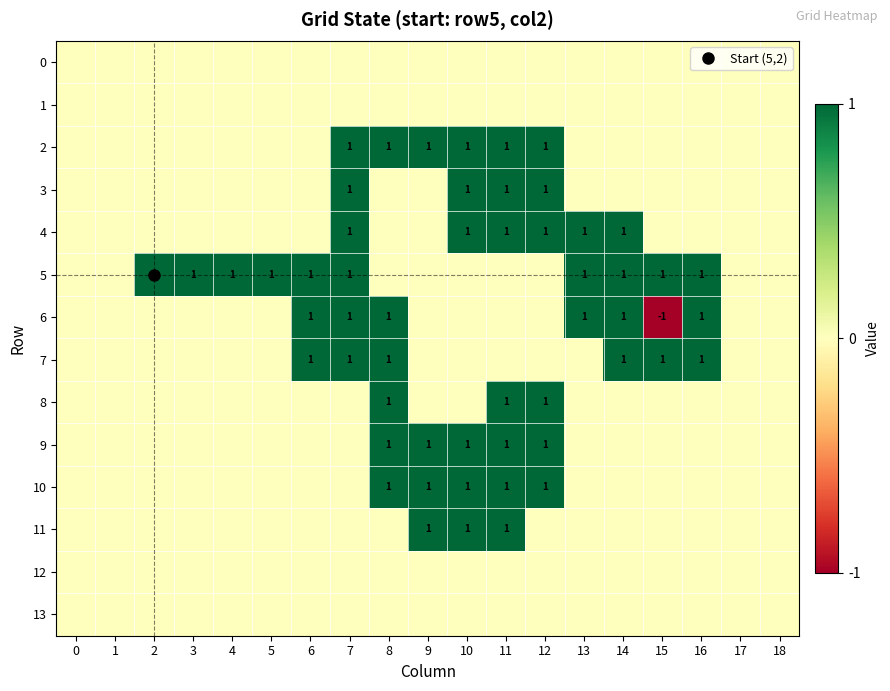

Count the 3 values in the range 0 to 1.

19